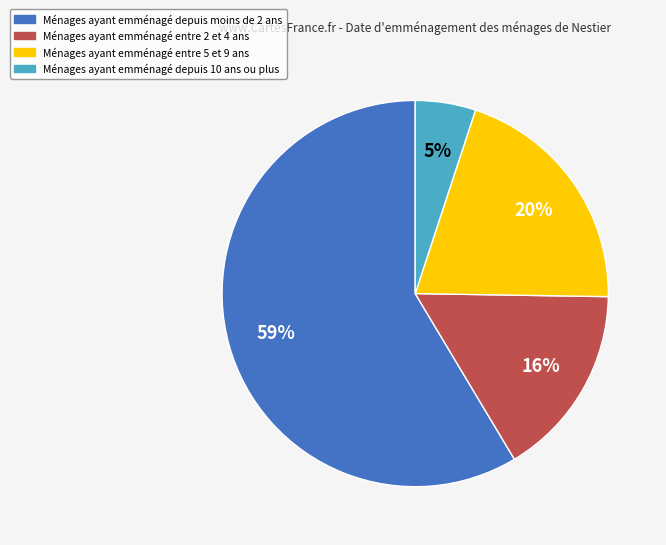

To the nearest percent, what is the difference between the largest and smallest slice percentages?

54%